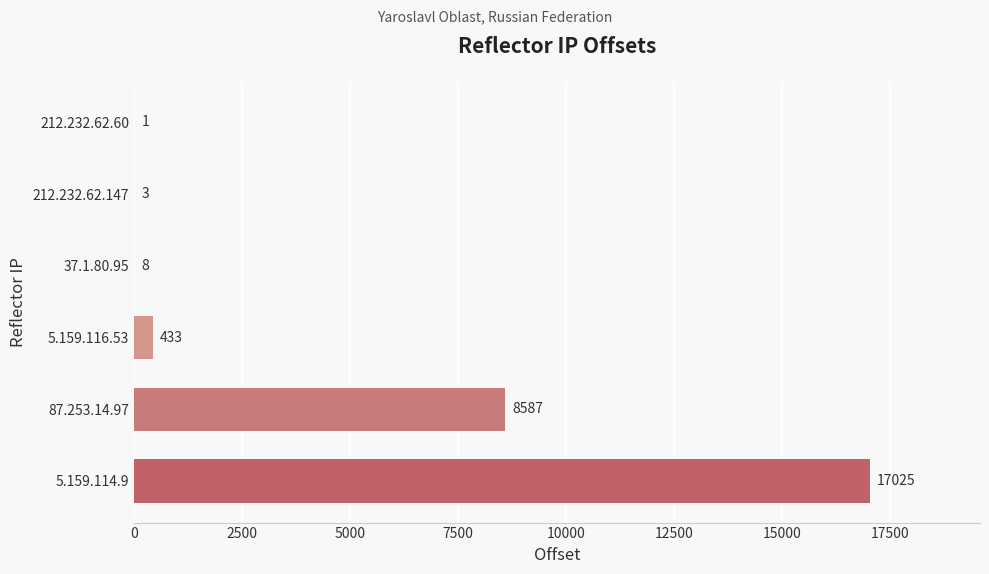

Is it true that the value at 37.1.80.95 is 8?

True